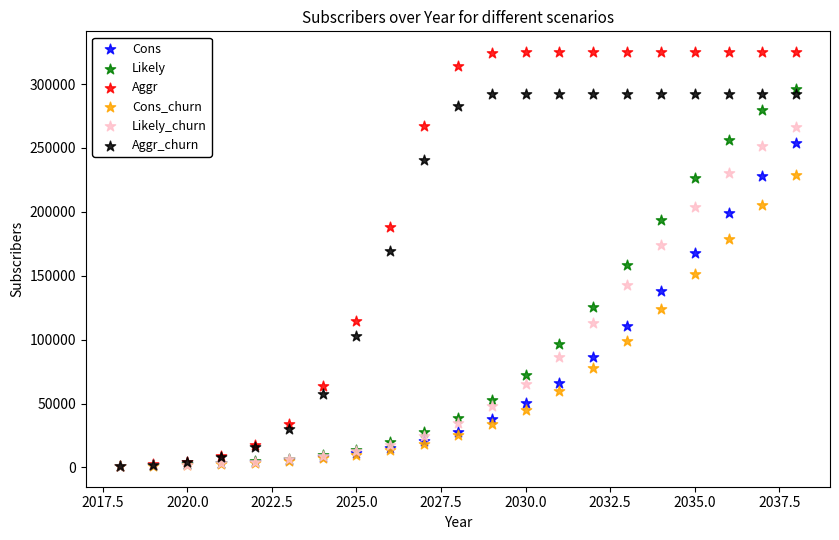

Which series has the largest Y range (max minus min)?

Aggr